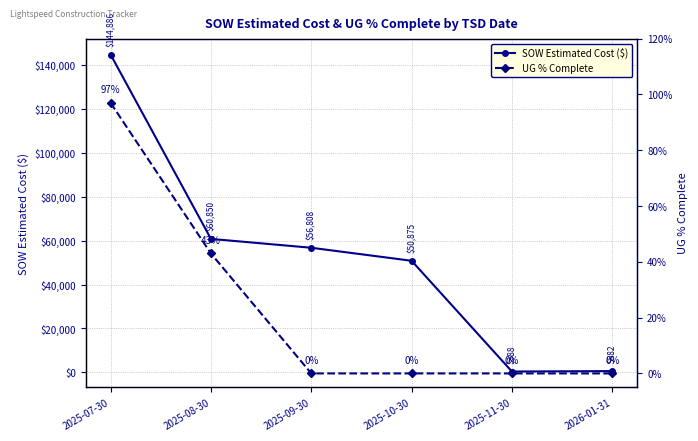

The value of UG % Complete at 2025-11-30 is 0.0. True or false?

True